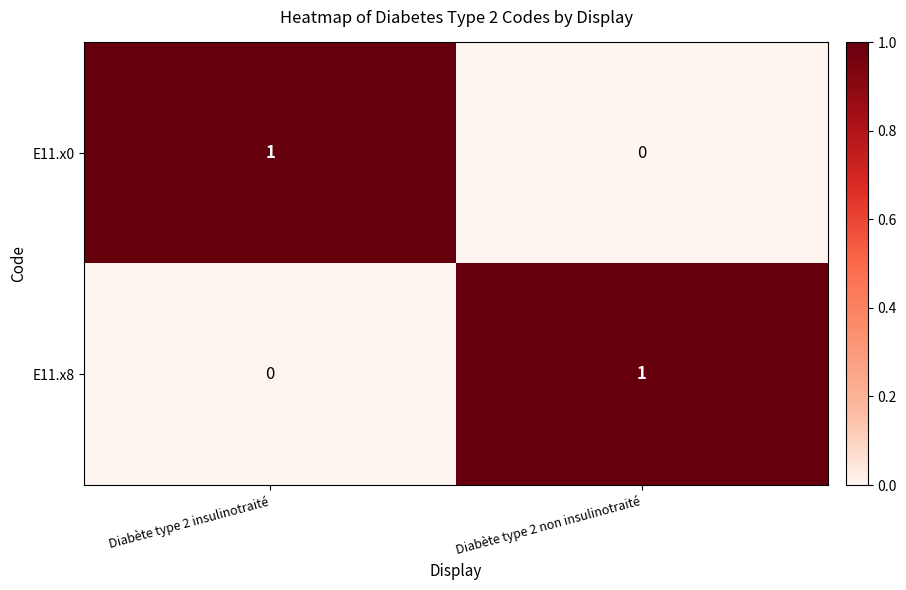

Where is E11.x8 nearest to the value 0?

Diabète type 2 insulinotraité